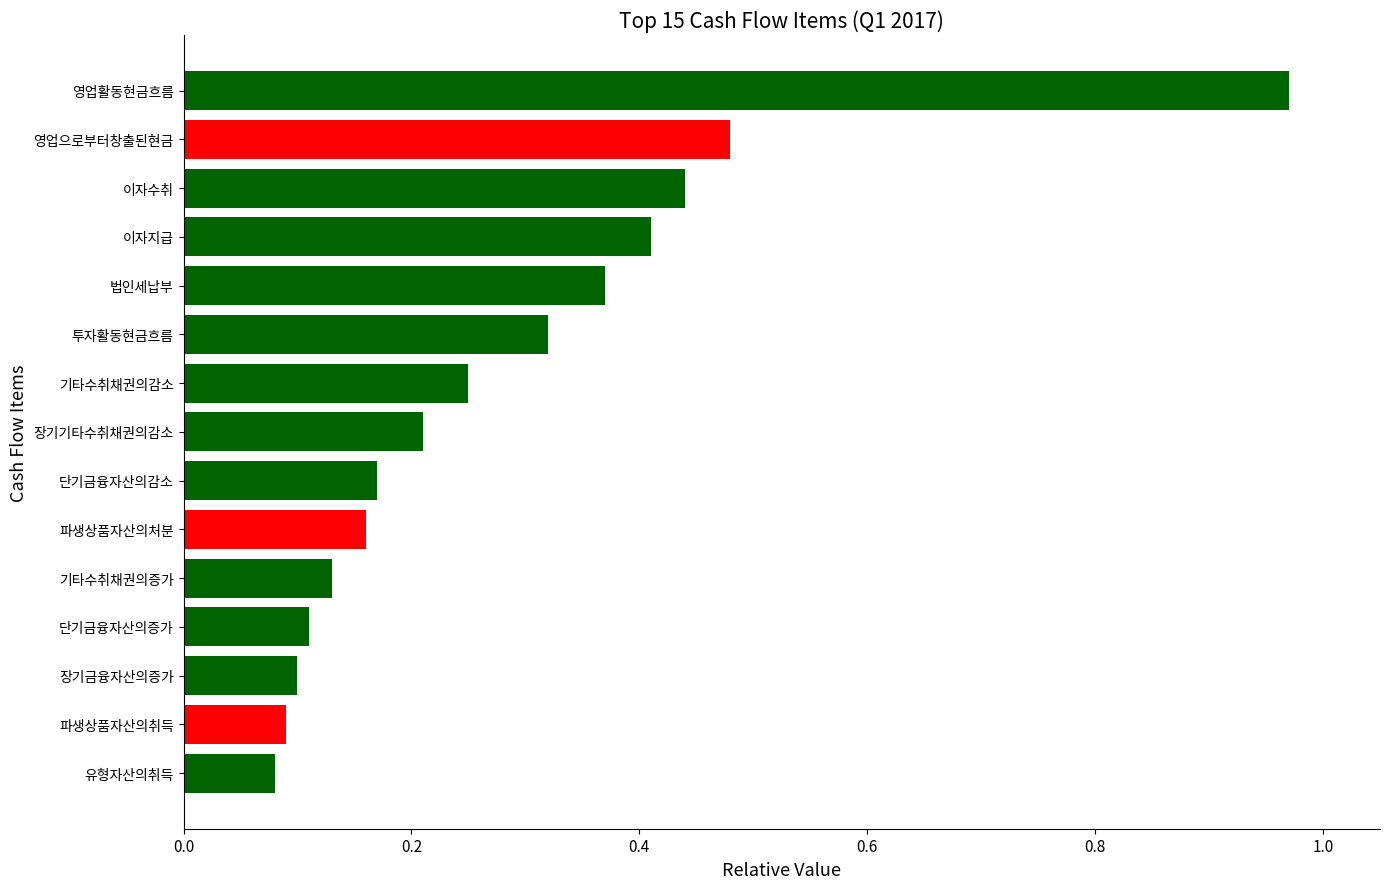

The value at 단기금융자산의감소 is 0.1. True or false?

False